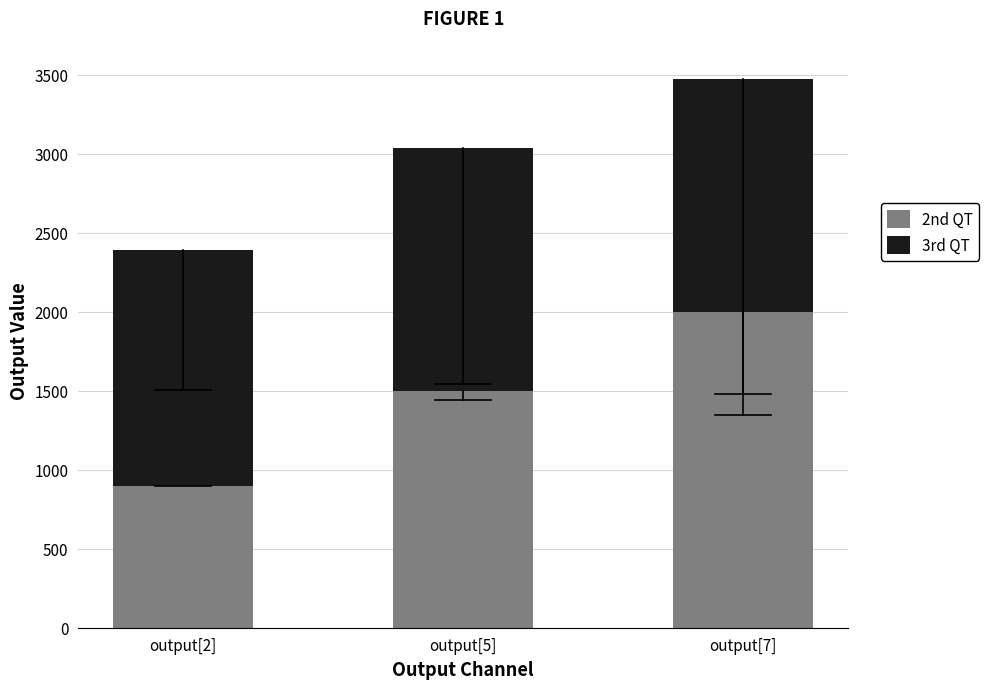

Reading left to right, transcribe the values for 2nd QT.

output[2]=900	output[5]=1500	output[7]=2000